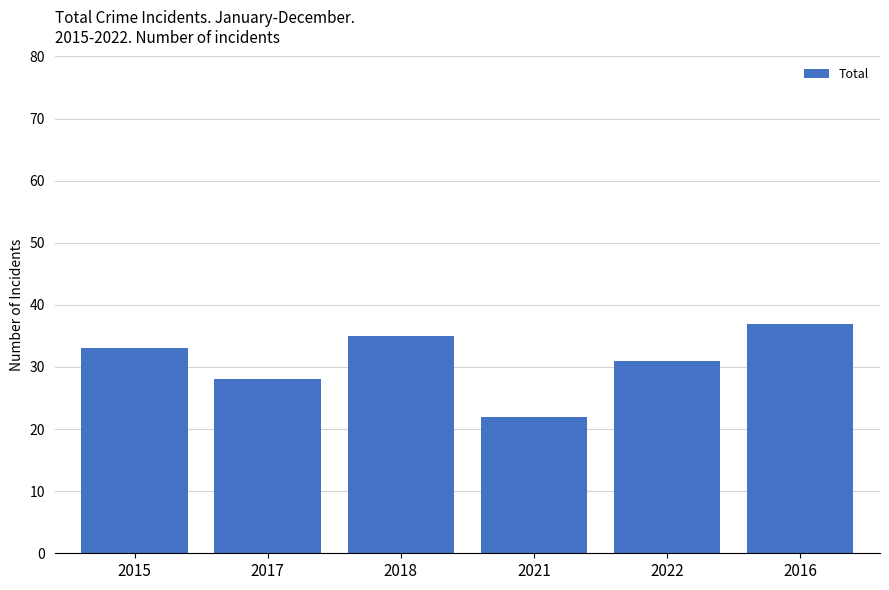

What is the change in value from 2018 to 2021?

-13